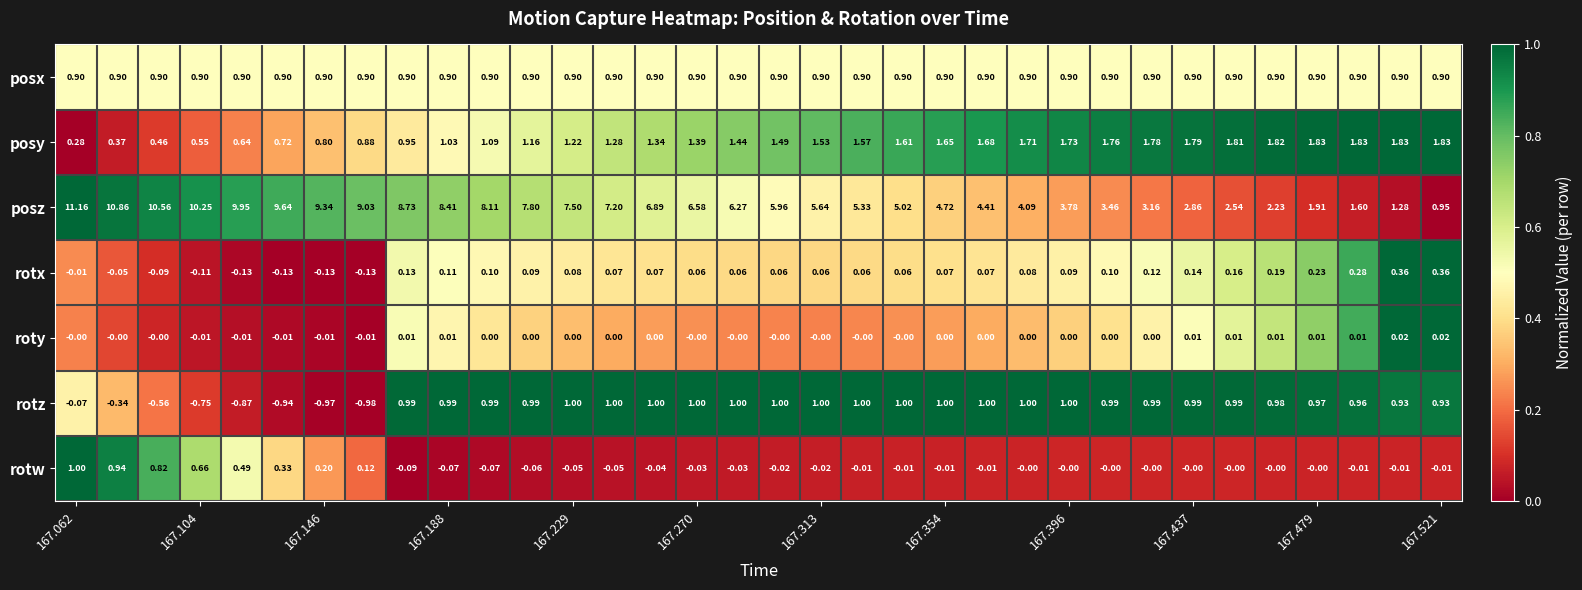

Which series has the widest spread of values?

posz